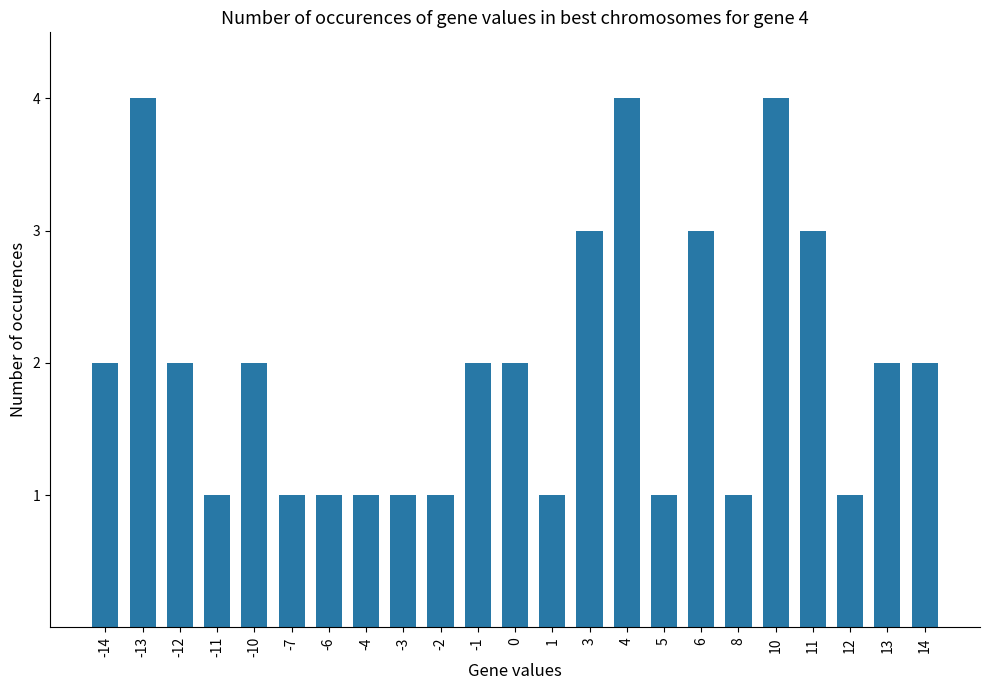

Which has a higher value, -12 or -3?

-12